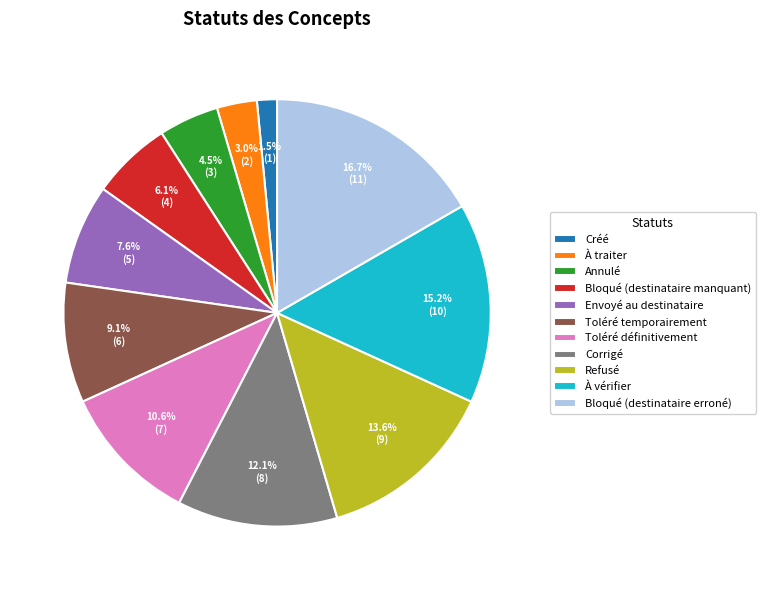

What percentage is the Corrigé slice, to the nearest percent?

12%